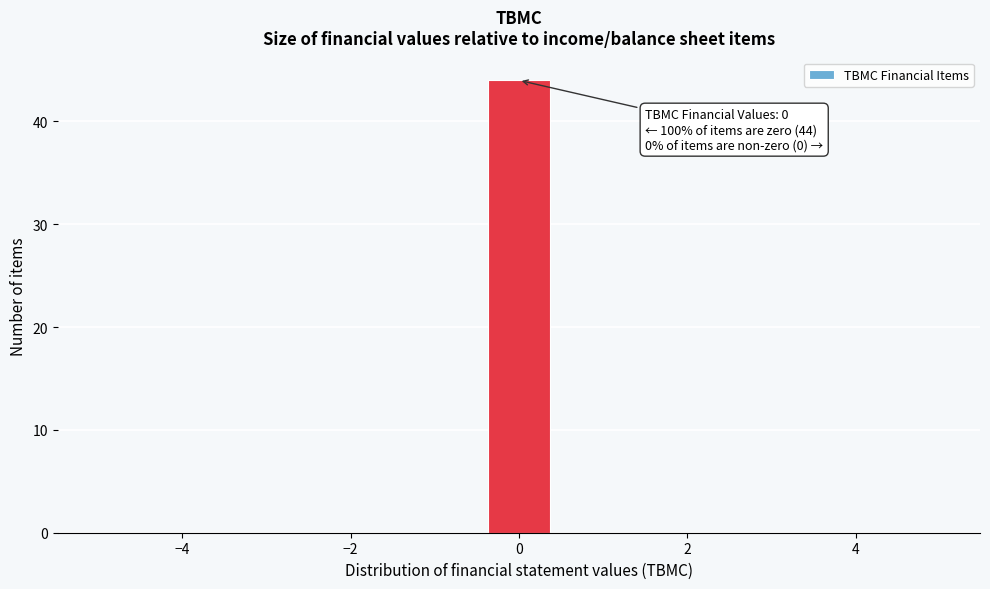

Around what value on the x-axis is the tallest bar? Give the approximate position of its centre, as read against the axis.

0.0